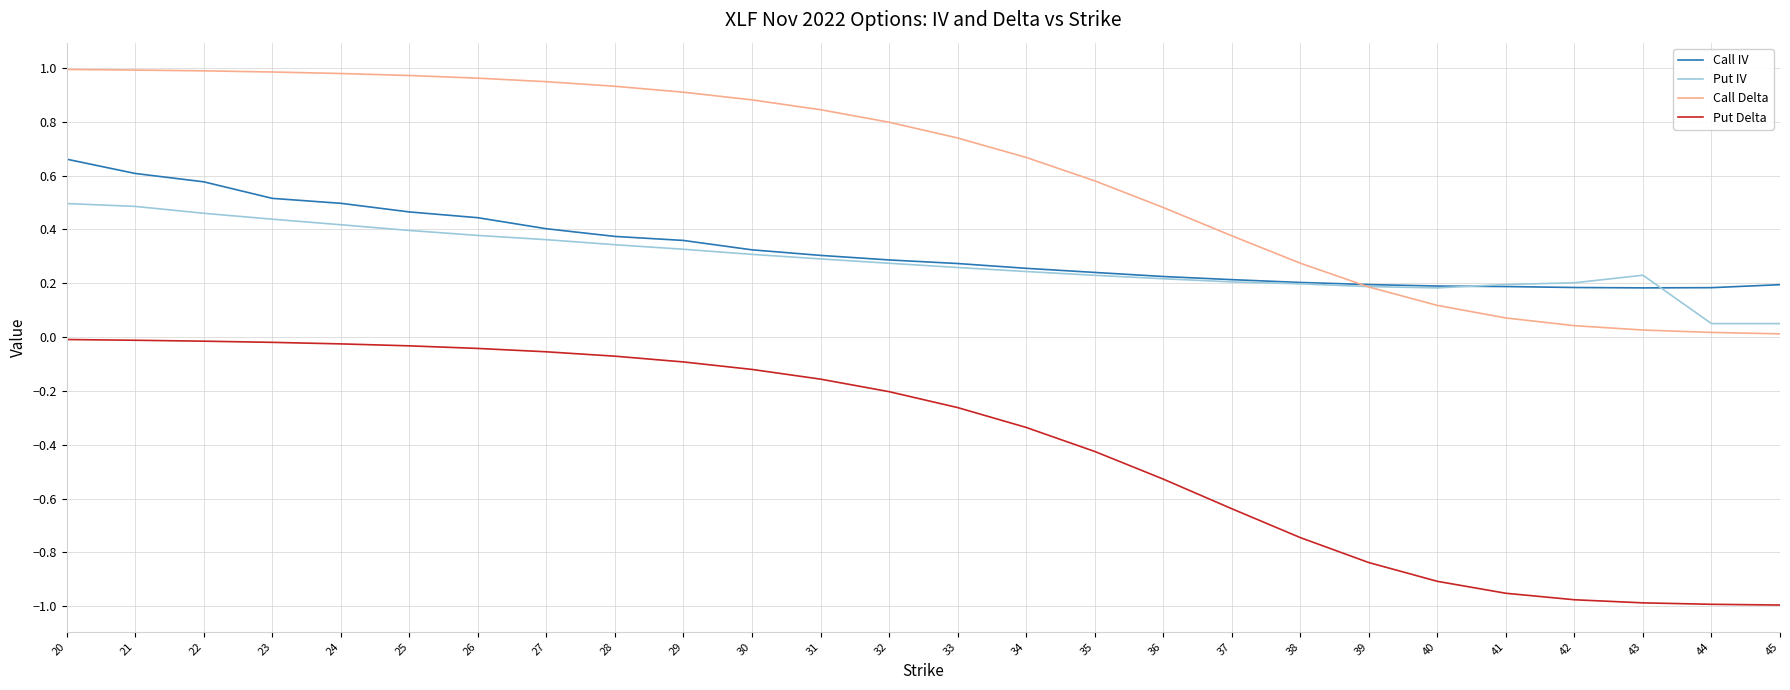

Does the chart have visible grid lines?

Yes